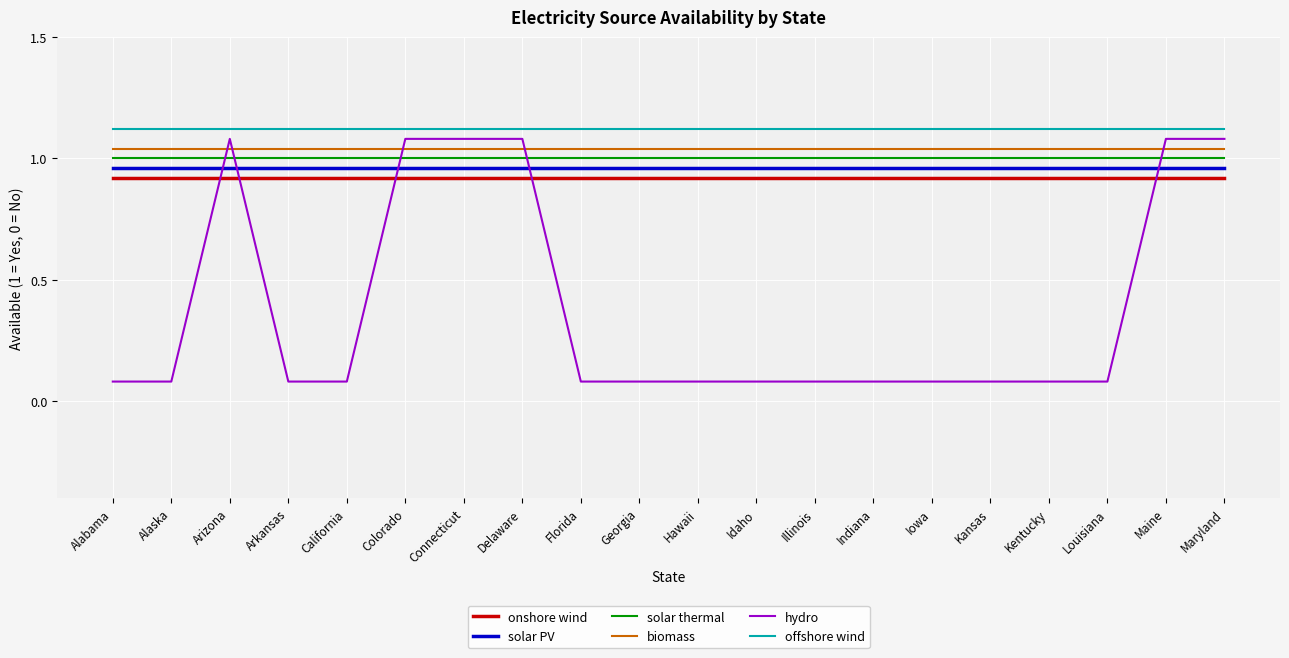

True or false: solar PV and offshore wind cross at least once.

False